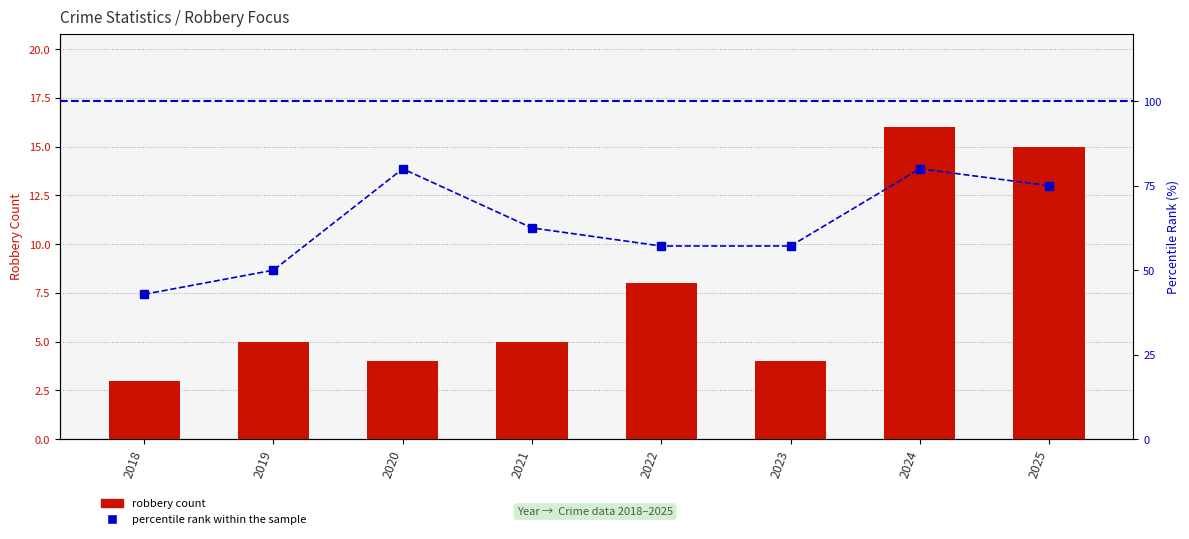

What is the difference between the second highest and minimum values in the Robbery count series?

12.0